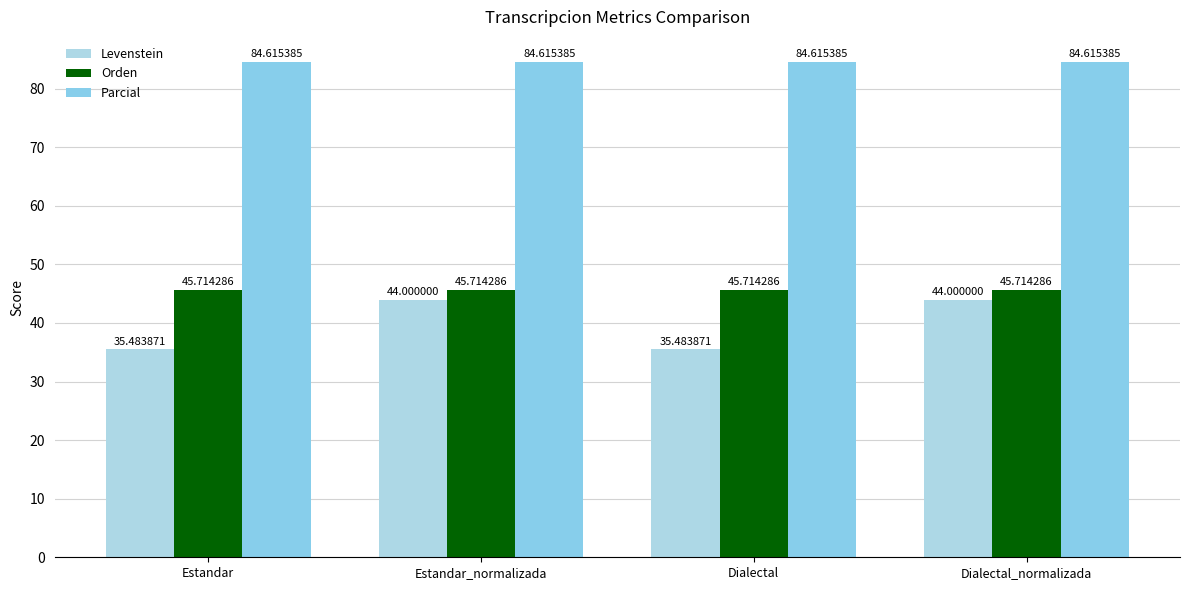

Between Estandar and Estandar_normalizada, which series saw the biggest shift?

Levenstein